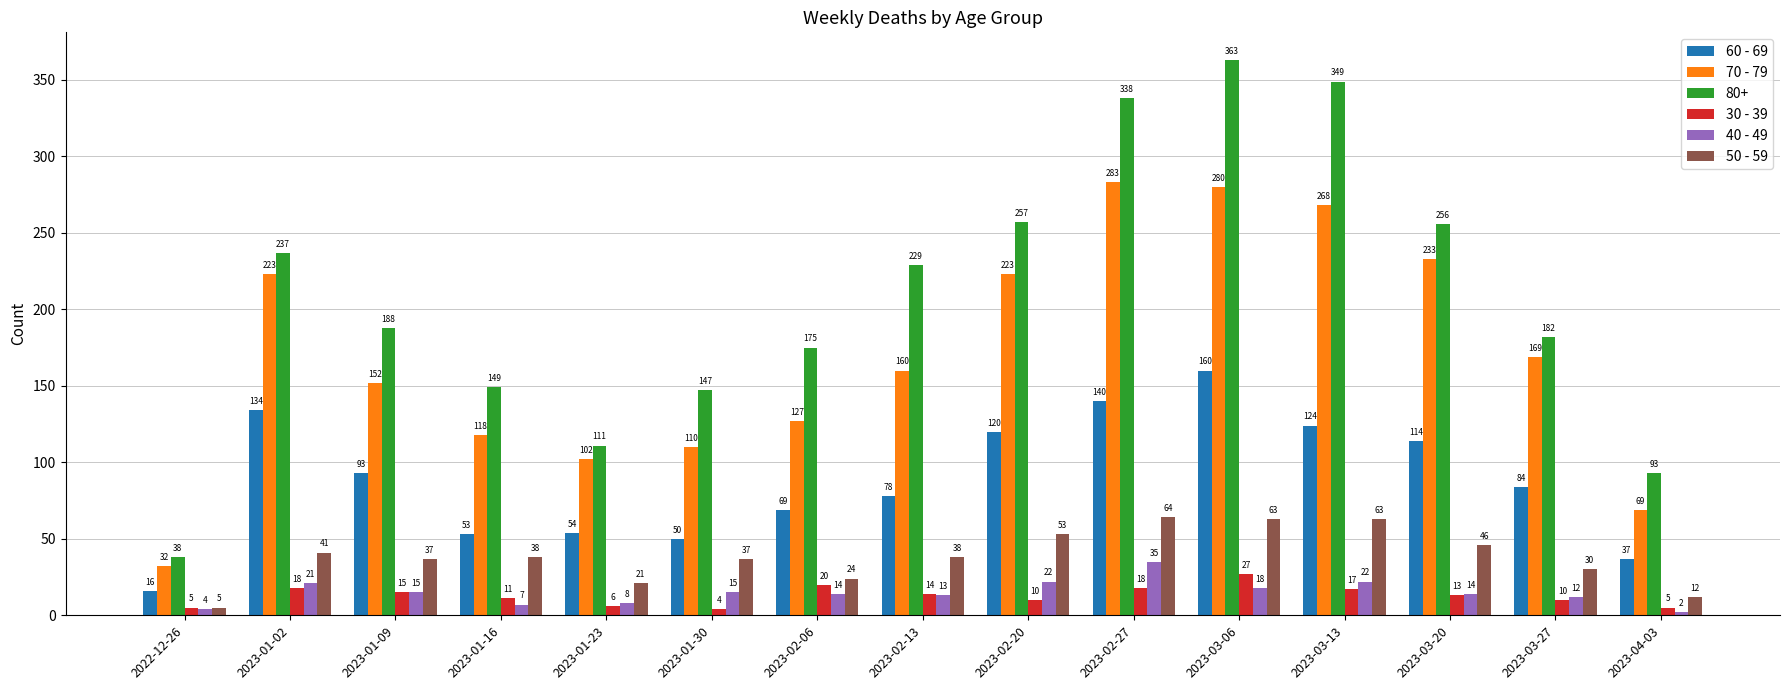

Which category has the highest value across all series?

2023-03-06